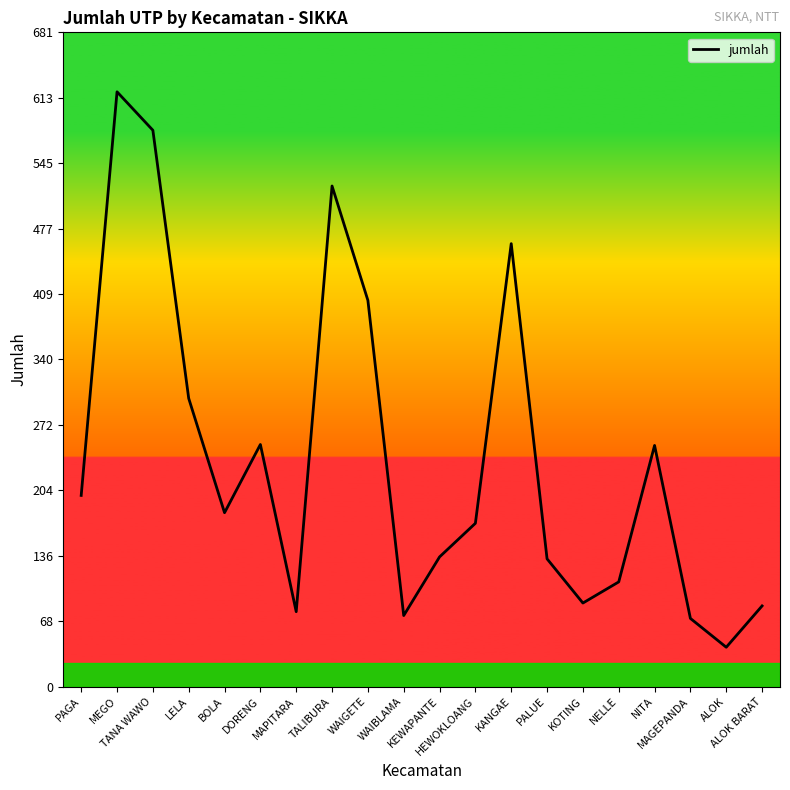

What is the change in value from MAPITARA to WAIBLAMA?

-4